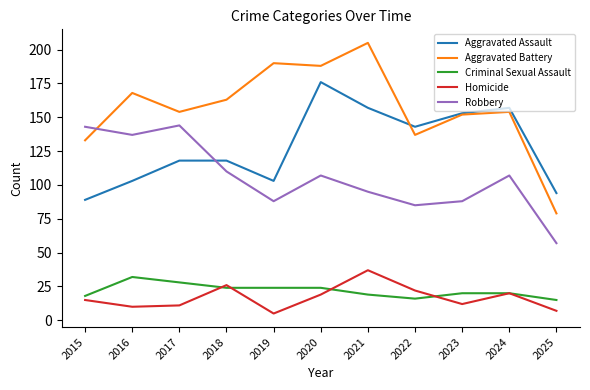

What is the difference between the highest and lowest values at 2020?

169